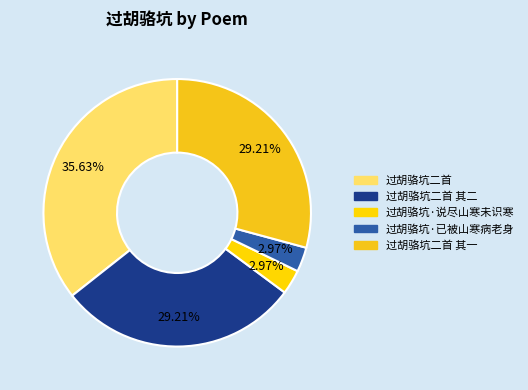

What is the ratio of the value at 过胡骆坑·已被山寒病老身 to the value at 过胡骆坑二首 其一?

0.1